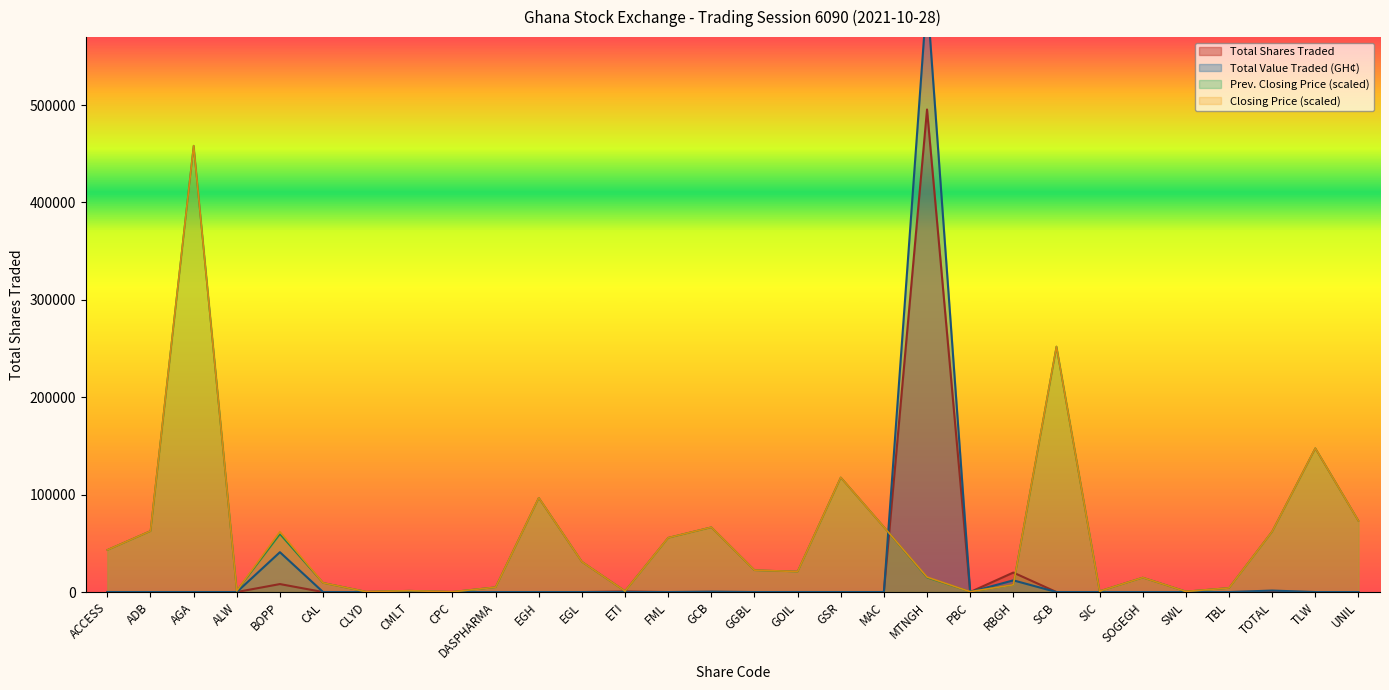

Reading left to right, extract all data points from this chart.

Total Shares Traded: ACCESS=0.0	ADB=0.0	AGA=0.0	ALW=0.0	BOPP=8181.0	CAL=0.0	CLYD=0.0	CMLT=0.0	CPC=0.0	DASPHARMA=0.0	EGH=0.0	EGL=0.0	ETI=609.0	FML=0.0	GCB=73.0	GGBL=0.0	GOIL=5.0	GSR=0.0	MAC=0.0	MTNGH=495505.0	PBC=0.0	RBGH=20000.0	SCB=0.0	SIC=0.0	SOGEGH=0.0	SWL=0.0	TBL=0.0	TOTAL=300.0	TLW=0.0	UNIL=0.0
Total Value Traded: ACCESS=0.0	ADB=0.0	AGA=0.0	ALW=0.0	BOPP=40905.0	CAL=0.0	CLYD=0.0	CMLT=0.0	CPC=0.0	DASPHARMA=0.0	EGH=0.0	EGL=0.0	ETI=48.7	FML=0.0	GCB=392.0	GGBL=0.0	GOIL=8.5	GSR=0.0	MAC=0.0	MTNGH=612106.0	PBC=0.0	RBGH=12000.0	SCB=0.0	SIC=0.0	SOGEGH=0.0	SWL=0.0	TBL=0.0	TOTAL=1506.0	TLW=0.0	UNIL=0.0
Previous Closing Price: ACCESS=43232.8	ADB=62681.4	AGA=458342.1	ALW=1238.8	BOPP=59460.6	CAL=9414.6	CLYD=371.6	CMLT=1362.6	CPC=247.8	DASPHARMA=4955.1	EGH=96747.4	EGL=31092.9	ETI=991.0	FML=55744.3	GCB=66521.5	GGBL=22421.6	GOIL=21059.0	GSR=117682.4	MAC=66769.3	MTNGH=14865.1	PBC=371.6	RBGH=7432.6	SCB=252088.2	SIC=867.1	SOGEGH=14865.1	SWL=619.4	TBL=4211.8	TOTAL=62185.9	TLW=147660.5	UNIL=73087.0
Closing Price: ACCESS=43232.8	ADB=62681.4	AGA=458342.1	ALW=1238.8	BOPP=61938.1	CAL=9414.6	CLYD=371.6	CMLT=1362.6	CPC=247.8	DASPHARMA=4955.1	EGH=96747.4	EGL=31092.9	ETI=991.0	FML=55744.3	GCB=66521.5	GGBL=22421.6	GOIL=21059.0	GSR=117682.4	MAC=66769.3	MTNGH=15360.7	PBC=371.6	RBGH=7432.6	SCB=252088.2	SIC=867.1	SOGEGH=14865.1	SWL=619.4	TBL=4211.8	TOTAL=62185.9	TLW=147660.5	UNIL=73087.0